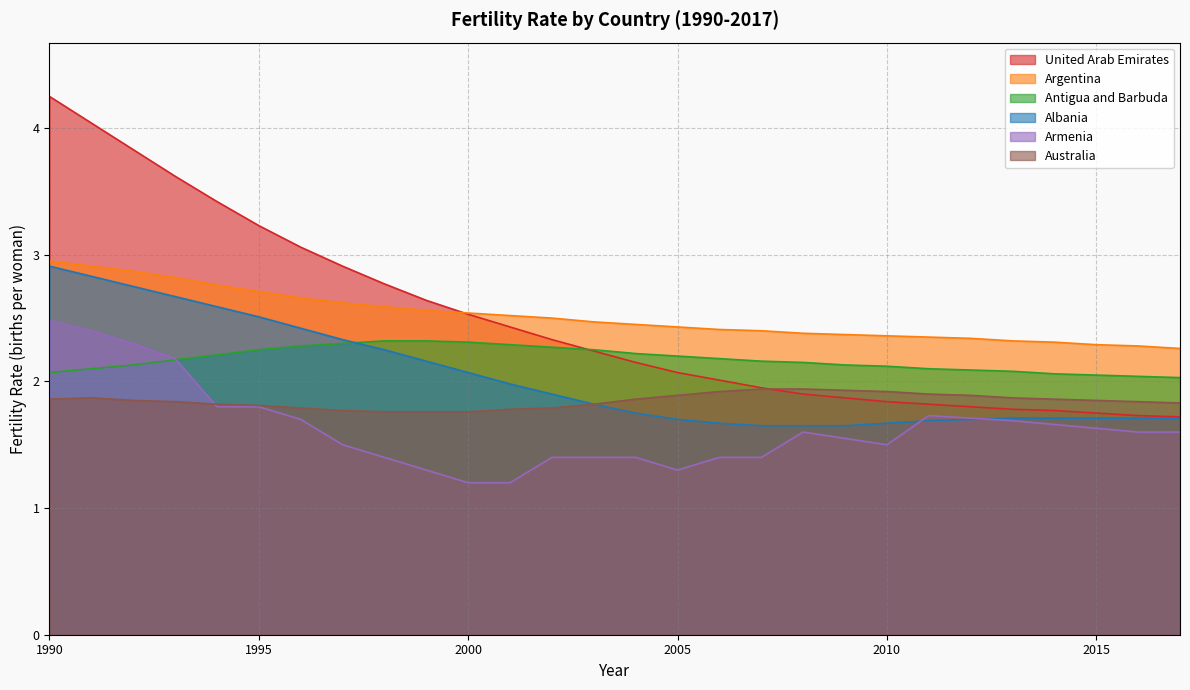

Rank the series at 2001 from highest to lowest value.

Argentina, United Arab Emirates, Antigua and Barbuda, Albania, Australia, Armenia